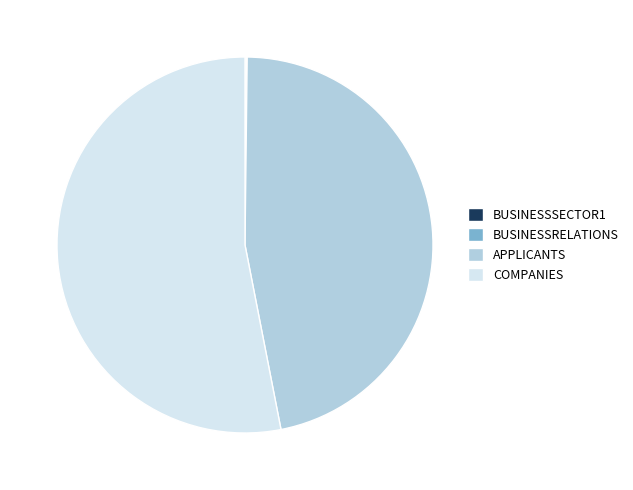

Is there any slice that represents more than half of the pie?

Yes